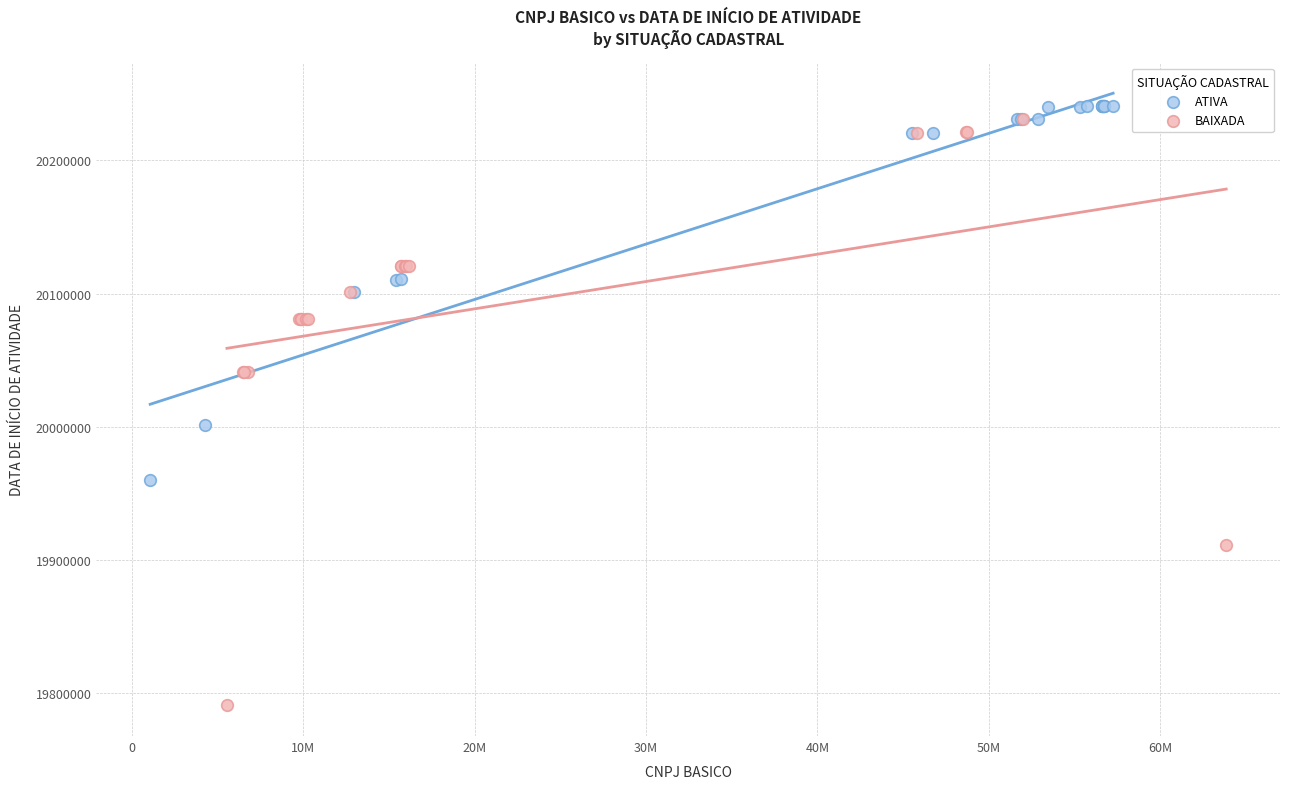

Which series reaches the minimum Y coordinate?

BAIXADA